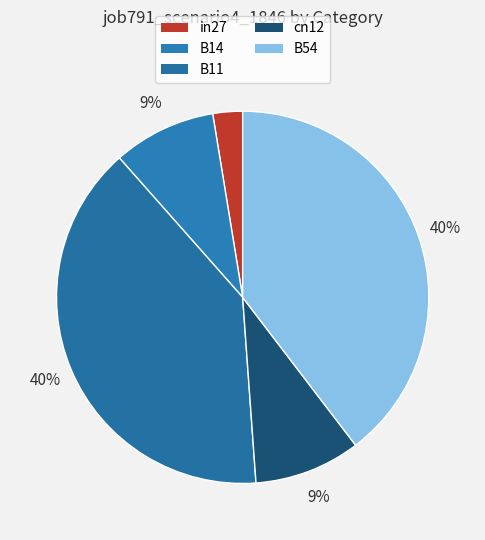

Is there a majority slice in this chart?

No